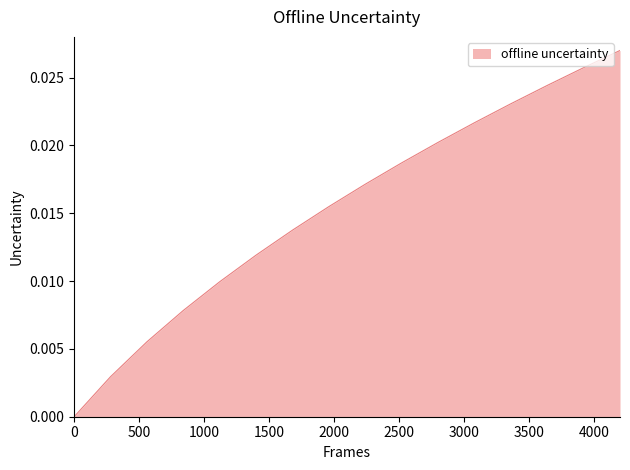

How many lines are shown in the chart?

1